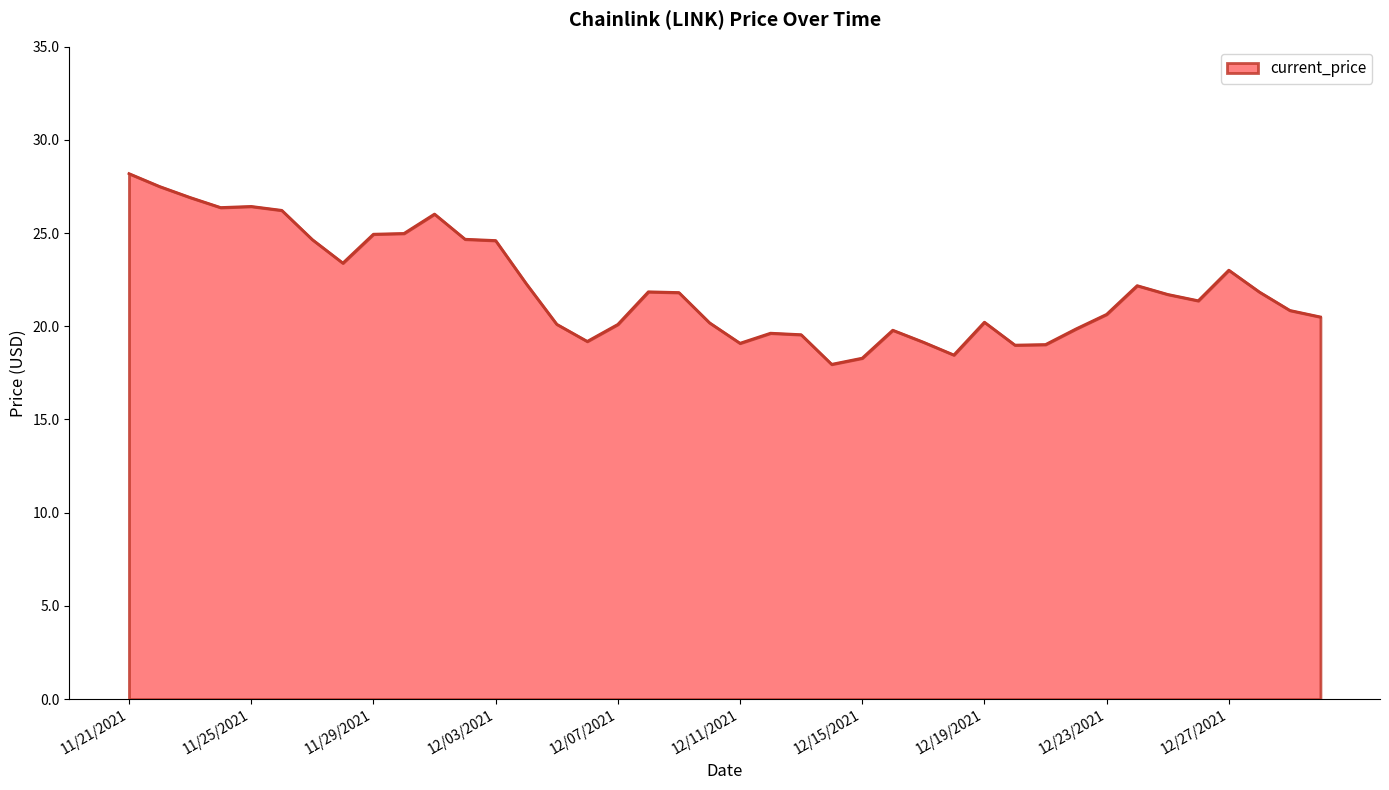

What is the maximum value shown in the chart?

28.2